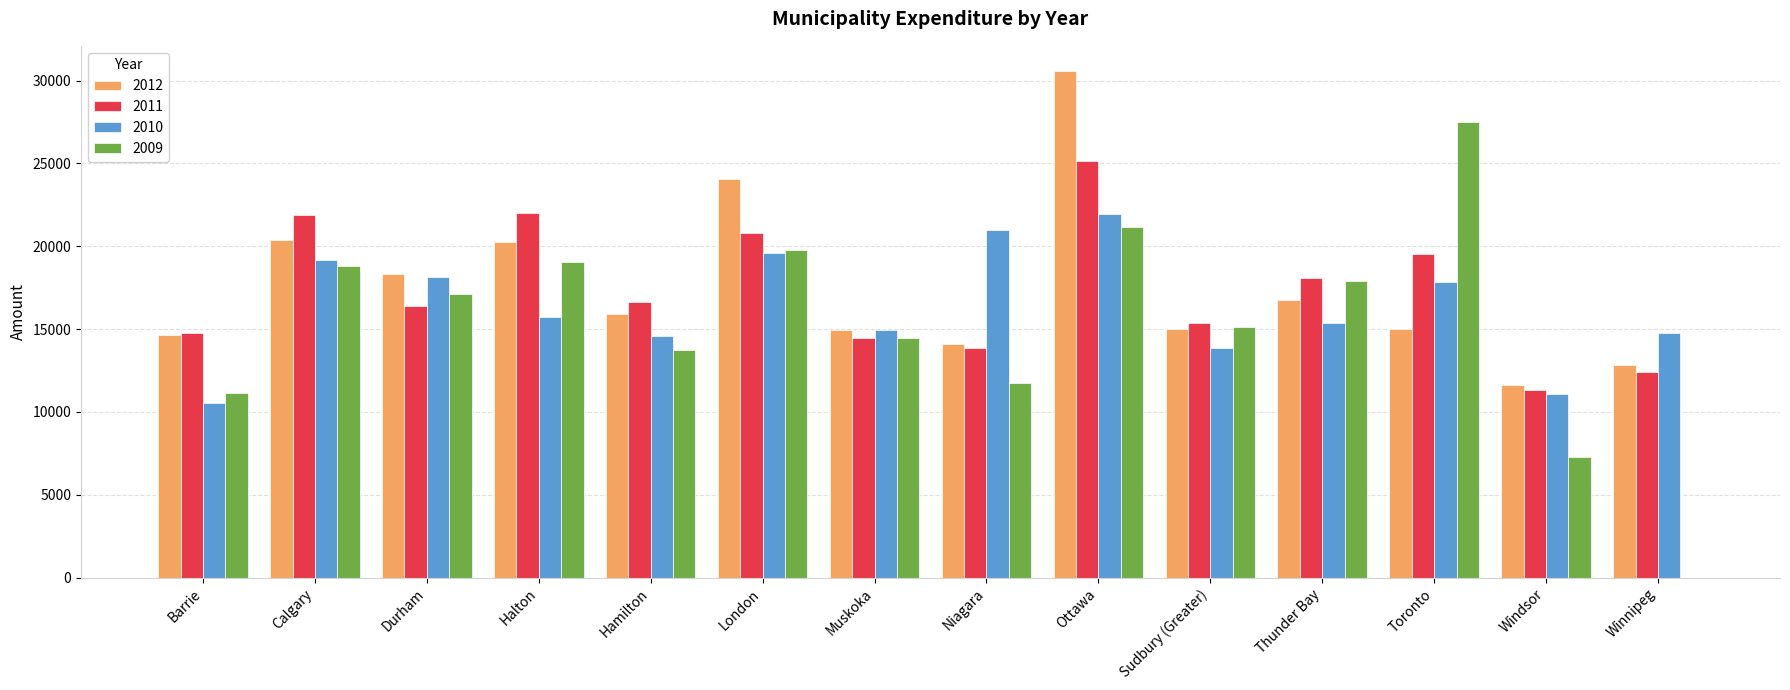

Does the chart contain stacked bars?

No